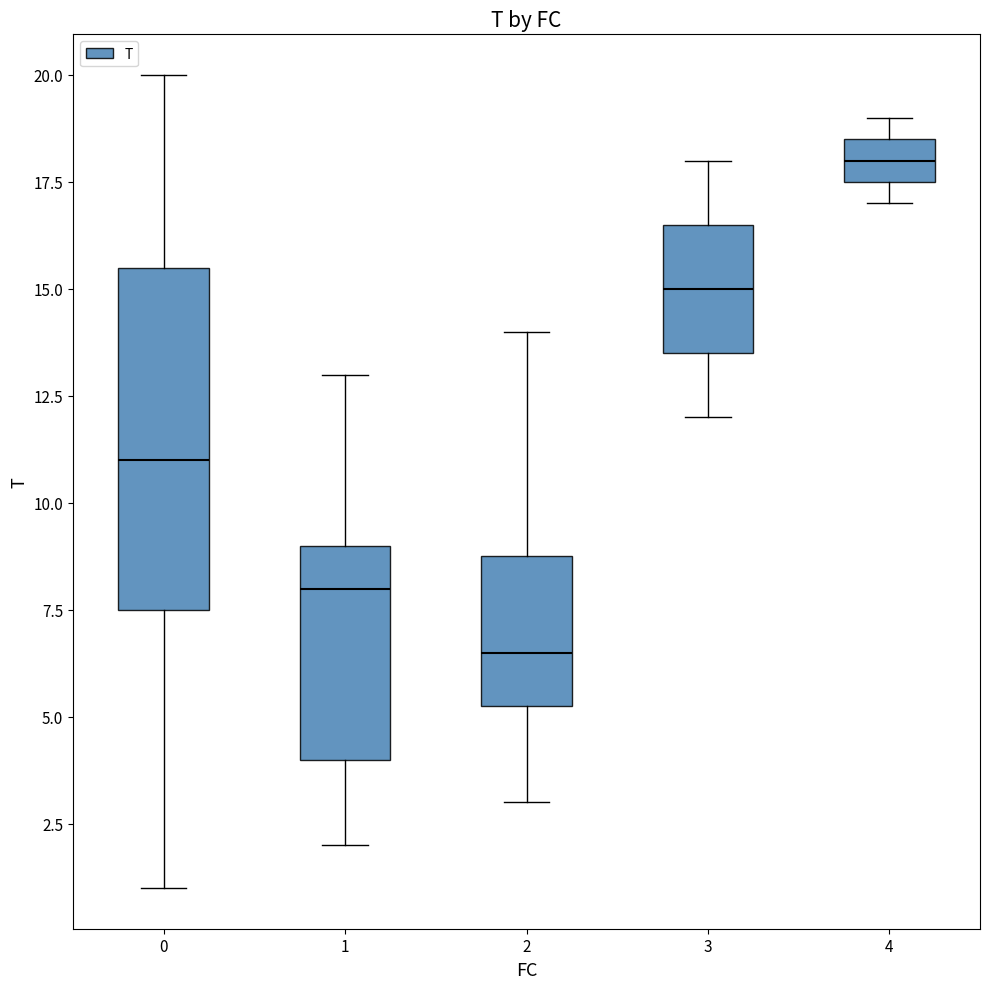

Reading left to right, transcribe this box plot: for each box, give where its median line is, the range the box spans, and where its two whiskers end, as read against the y-axis. The values are not printed on the chart, so give them approximately, as read against the axis.

0: median 11.0, box 7.5 to 15.5, whiskers 1.0 to 20.0
1: median 8.0, box 4.0 to 9.0, whiskers 2.0 to 13.0
2: median 6.5, box 5.5 to 9.0, whiskers 3.0 to 14.0
3: median 15.0, box 13.5 to 16.5, whiskers 12.0 to 18.0
4: median 18.0, box 17.5 to 18.5, whiskers 17.0 to 19.0